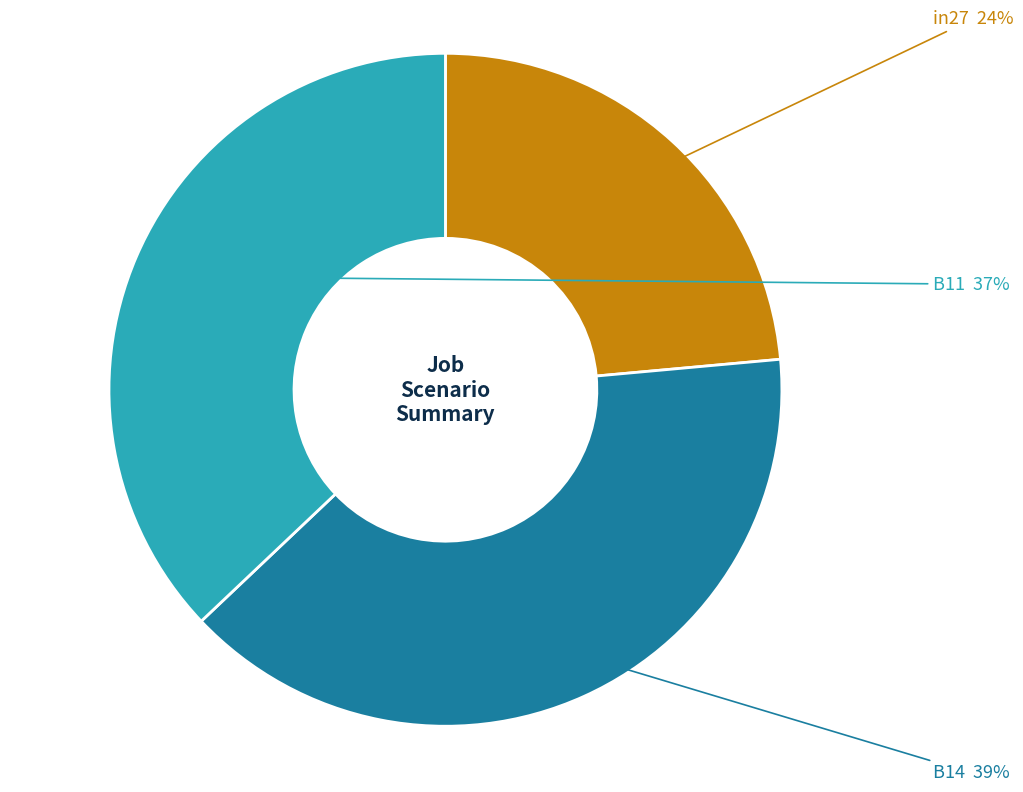

To the nearest percent, what is the average slice percentage?

33%